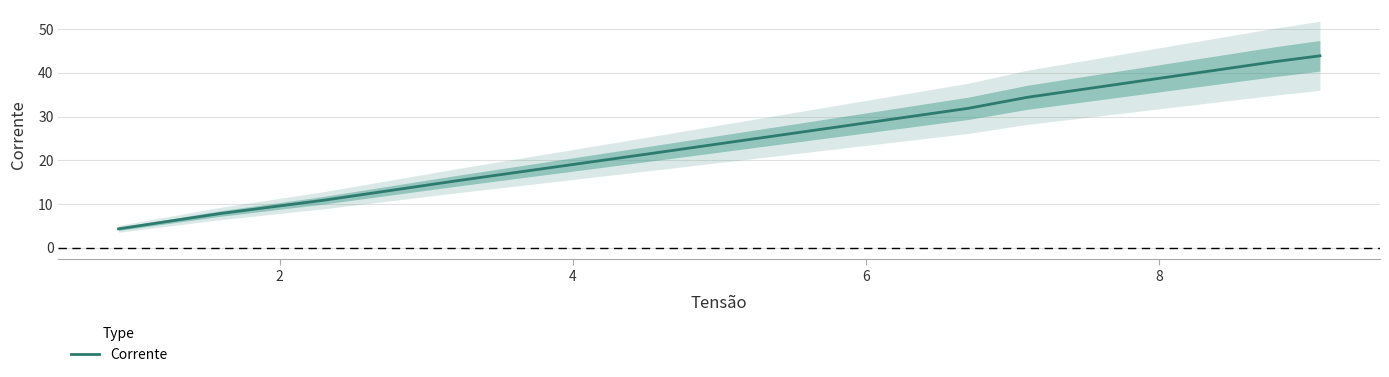

True or false: the data has more than 1 interior local peaks.

False